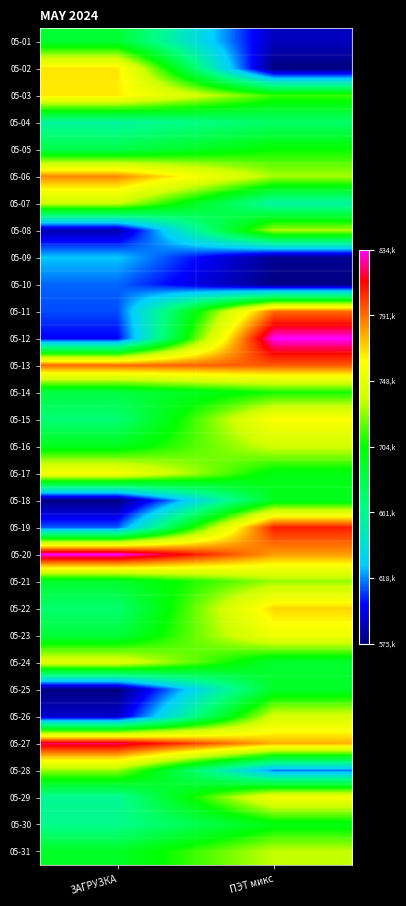

At how many categories does at least one series exceed 0?

2